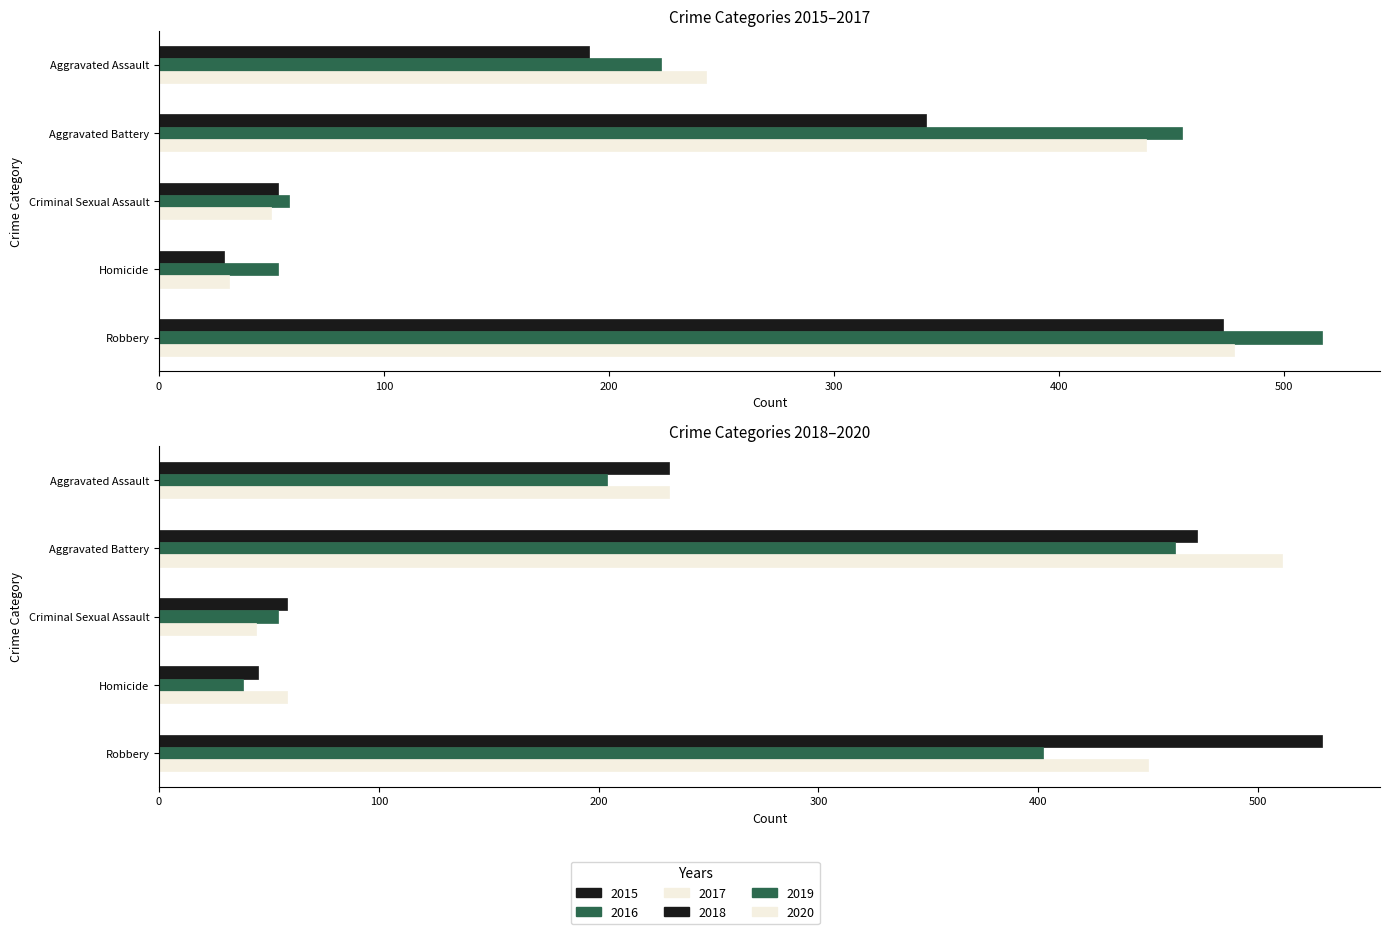

What is the sum of all 2020 values?

1295